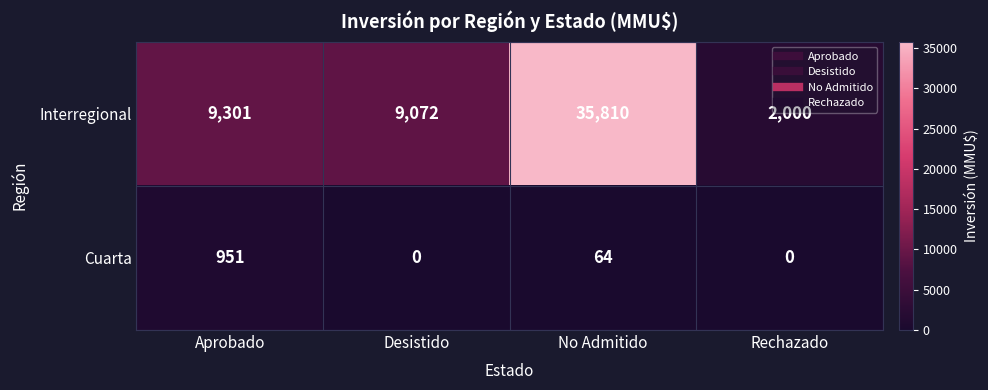

List the series in order of their overall mean, highest first.

Interregional, Cuarta